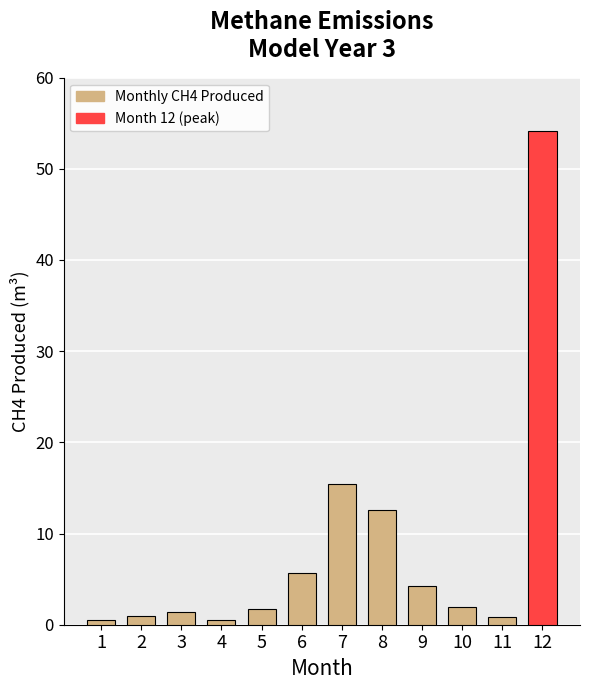

What is the average value?

8.3